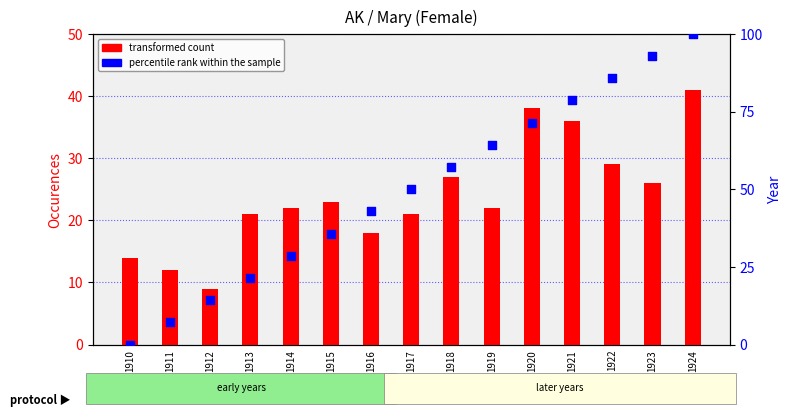

Is the value of Year percentile rank at 1921 greater than the value of Occurences (count) at 1911?

Yes